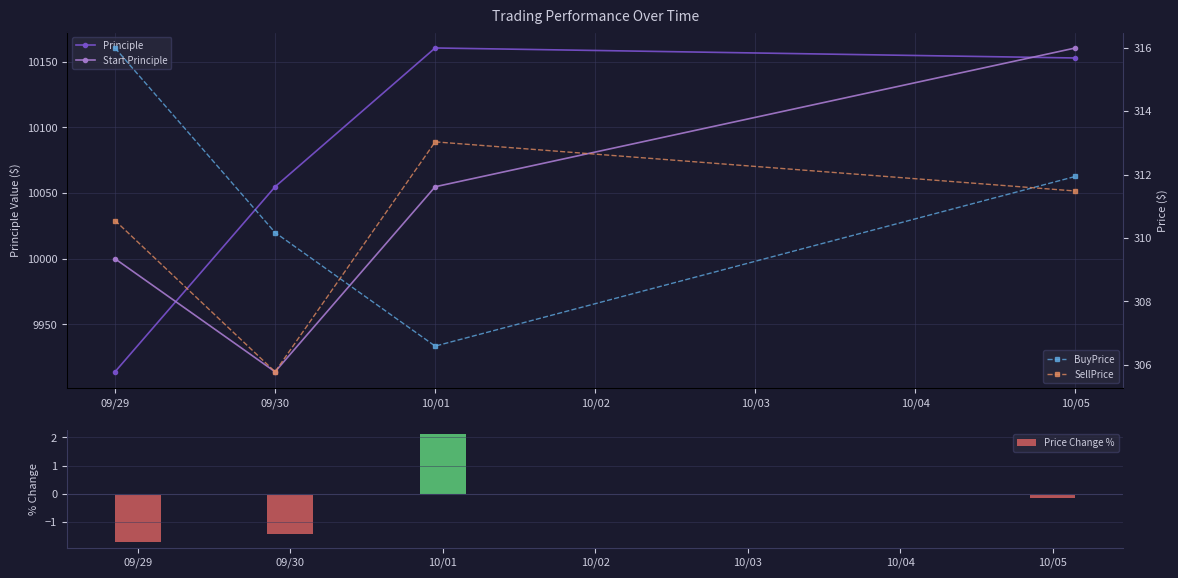

Which series has the largest total across all categories?

Principle